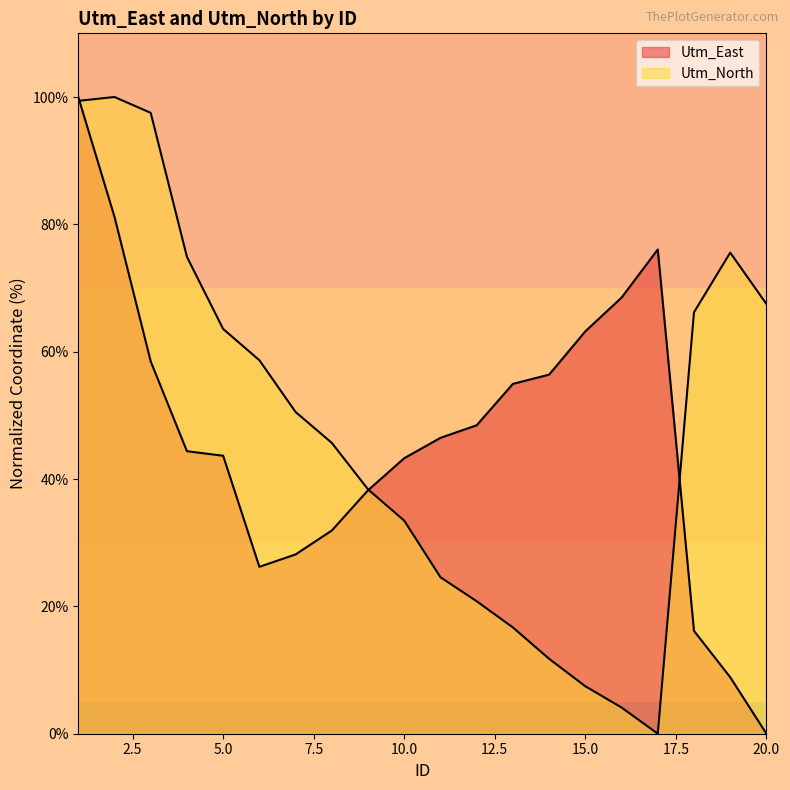

What is the difference between the Utm_East values at 9 and 13?

16.7